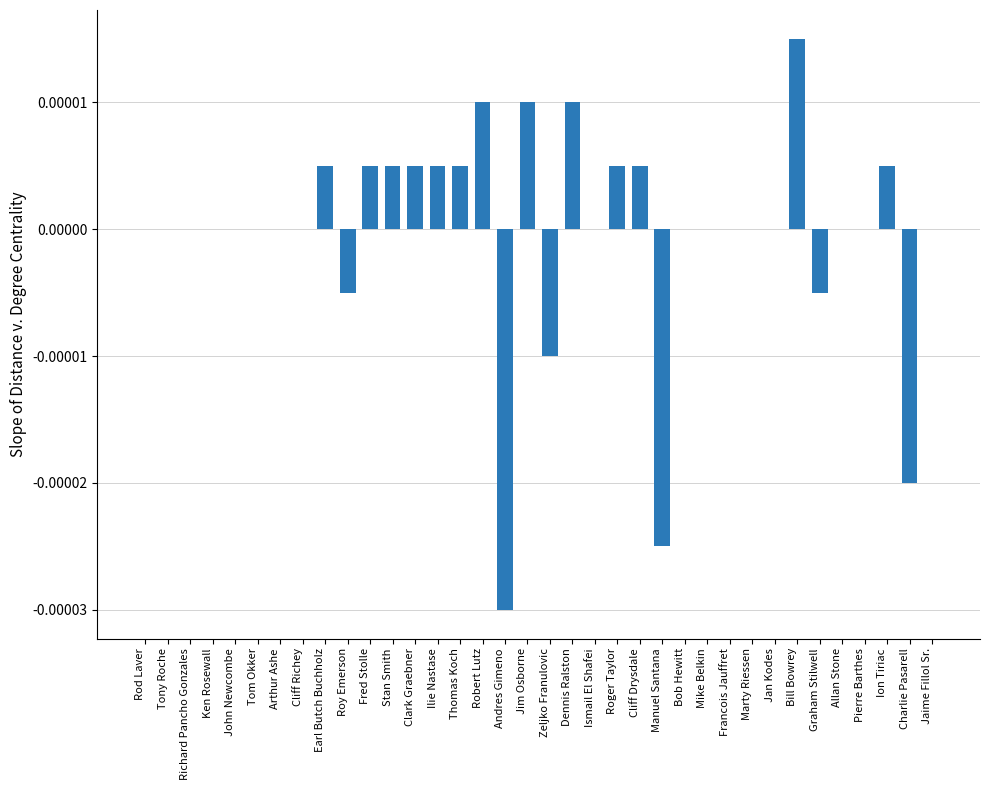

Count the number of categories in the chart.

36